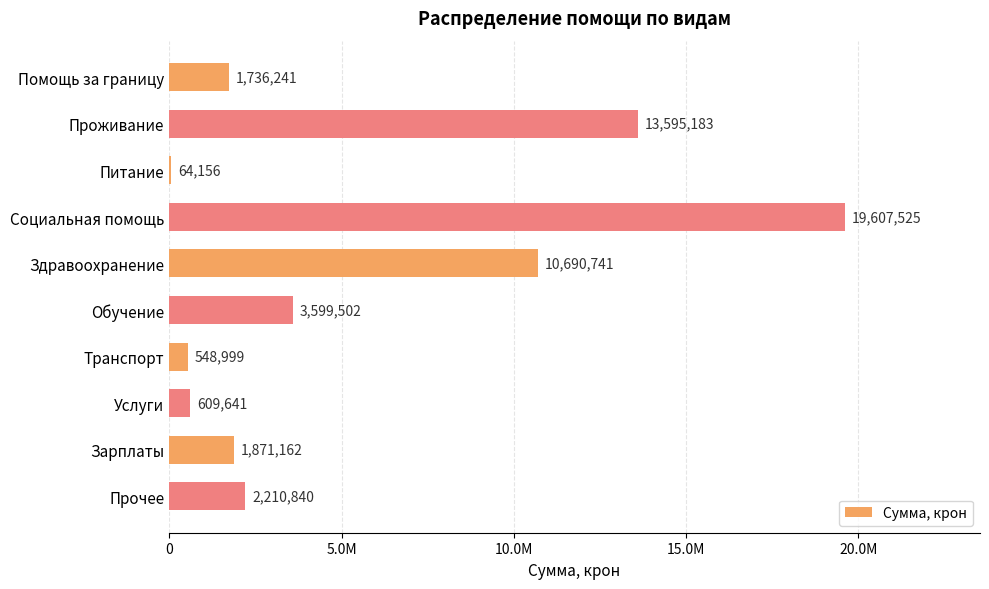

Are the bars horizontal?

Yes